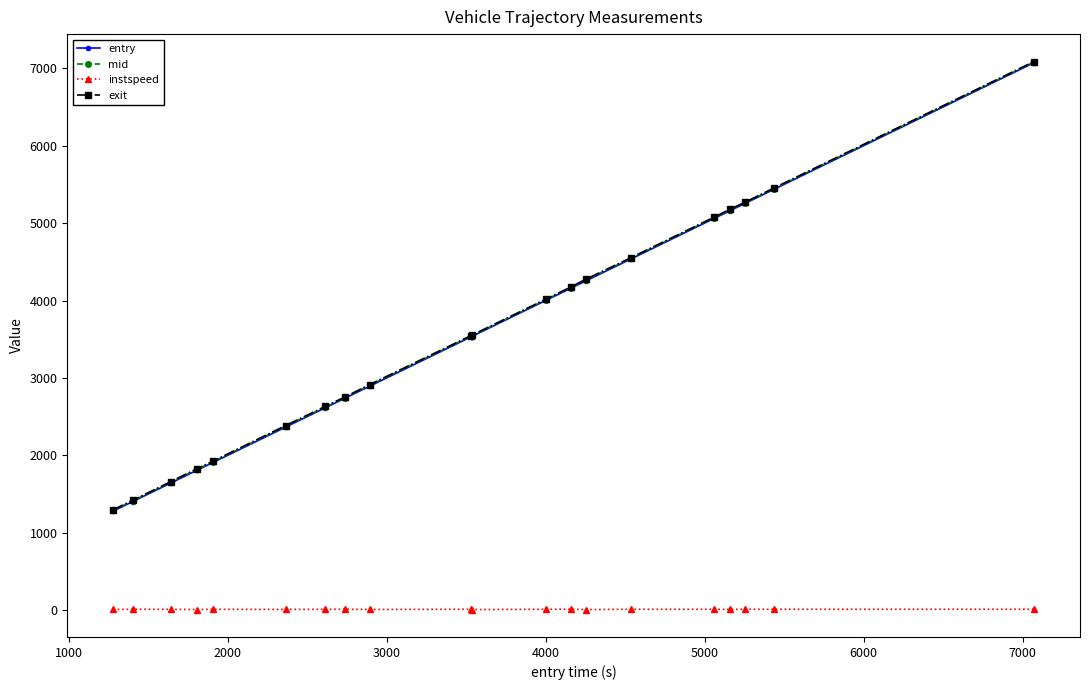

How many data points in entry are above 3533?

10